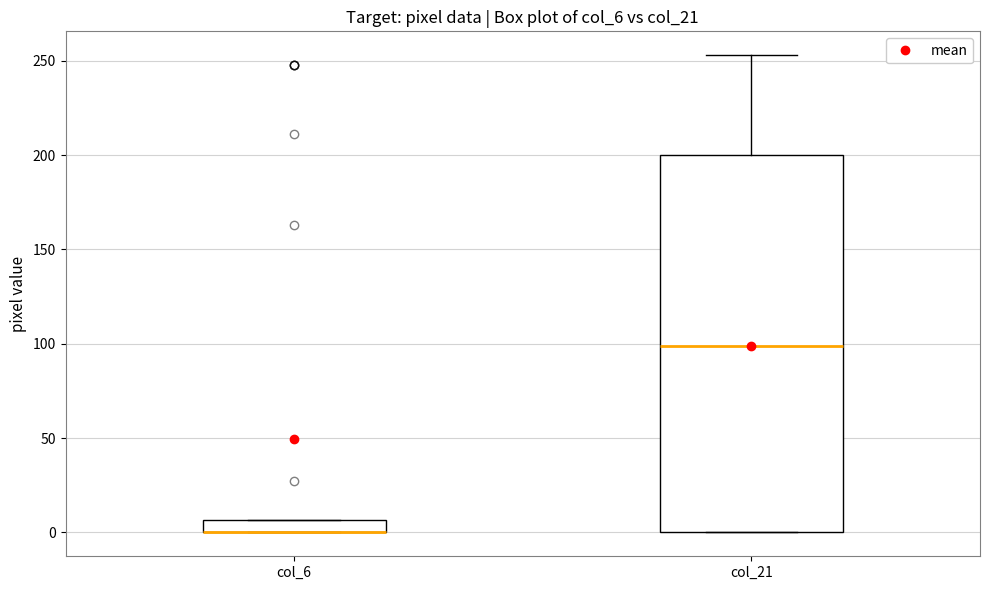

Where does the upper whisker of the box for col_21 end on the y-axis? The values are not printed on the chart, so give them approximately, as read against the axis.

255